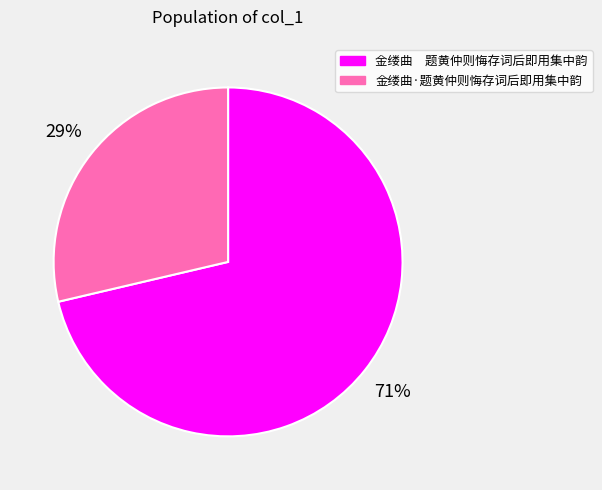

Approximately how many times larger is the value at 金缕曲·题黄仲则悔存词后即用集中韵 compared to 金缕曲 题黄仲则悔存词后即用集中韵?

0.4